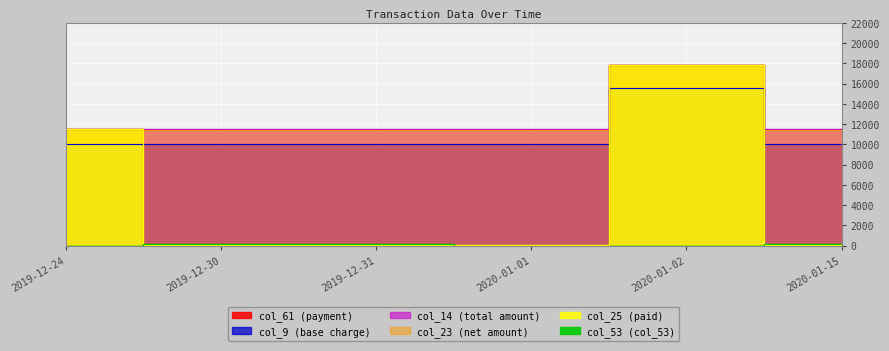

Reading left to right, transcribe all the data shown in this chart.

col_61 (payment): 2019-12-24=11481.0	2019-12-30=11.0	2019-12-31=11.0	2020-01-01=12.0	2020-01-02=17842.0	2020-01-15=20.4
col_9 (base charge): 2019-12-24=10046.0	2019-12-30=10046.0	2019-12-31=10046.0	2020-01-01=10046.0	2020-01-02=15612.0	2020-01-15=10046.0
col_14 (total amount): 2019-12-24=11481.0	2019-12-30=11481.0	2019-12-31=11481.0	2020-01-01=11481.0	2020-01-02=17842.0	2020-01-15=11481.0
col_23 (net amount): 2019-12-24=11481.0	2019-12-30=11465.0	2019-12-31=11465.0	2020-01-01=11465.0	2020-01-02=17842.0	2020-01-15=11465.0
col_25 (paid): 2019-12-24=11481.0	2019-12-30=43.0	2019-12-31=43.0	2020-01-01=43.0	2020-01-02=17842.0	2020-01-15=43.0
col_53 (col_53): 2019-12-24=0.0	2019-12-30=172.0	2019-12-31=172.0	2020-01-01=0.0	2020-01-02=0.0	2020-01-15=172.0